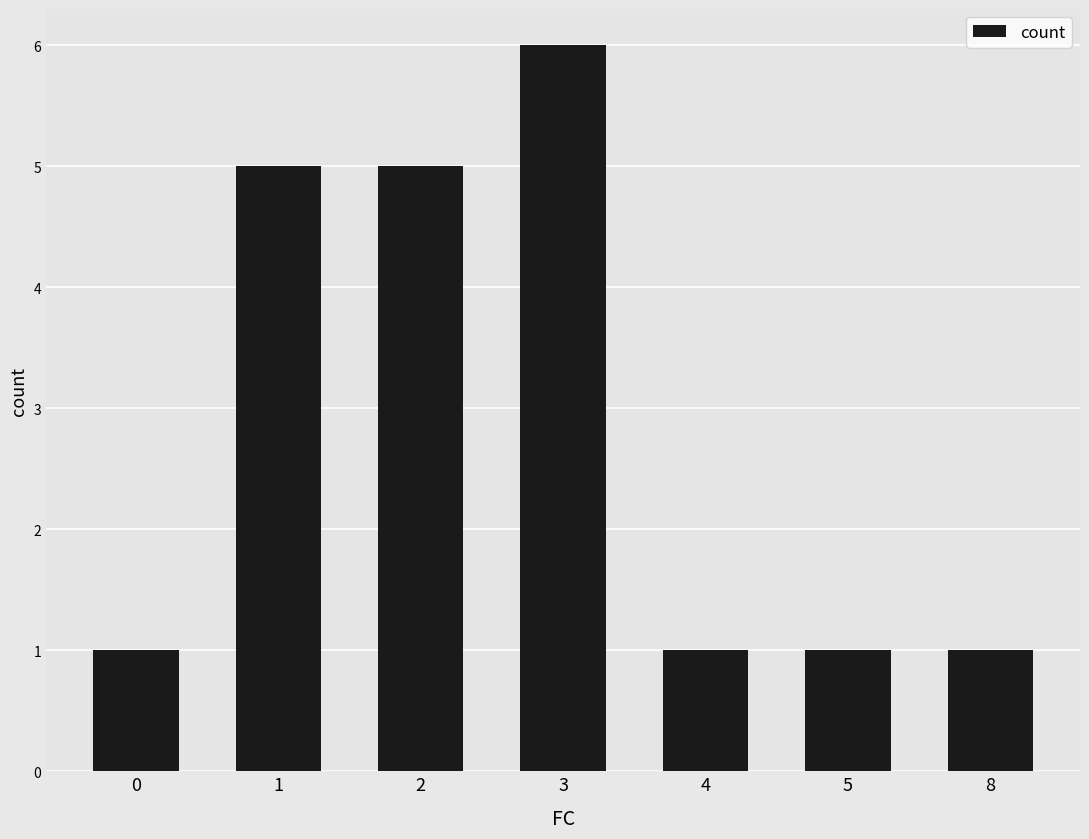

Is it true that the value at 4 is 1?

True